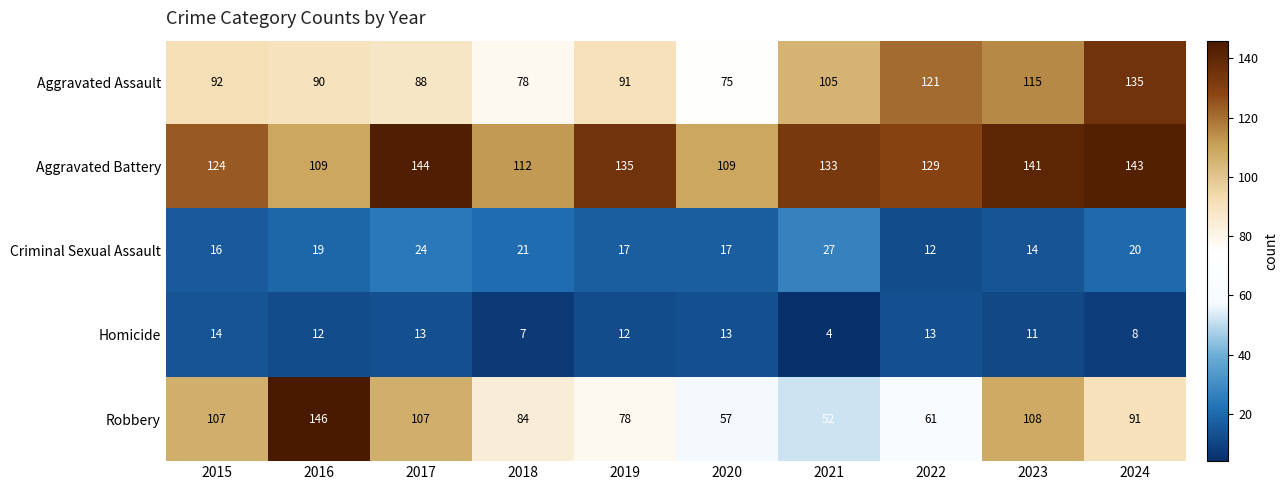

Is it true that Aggravated Assault equals 75 at 2020?

True